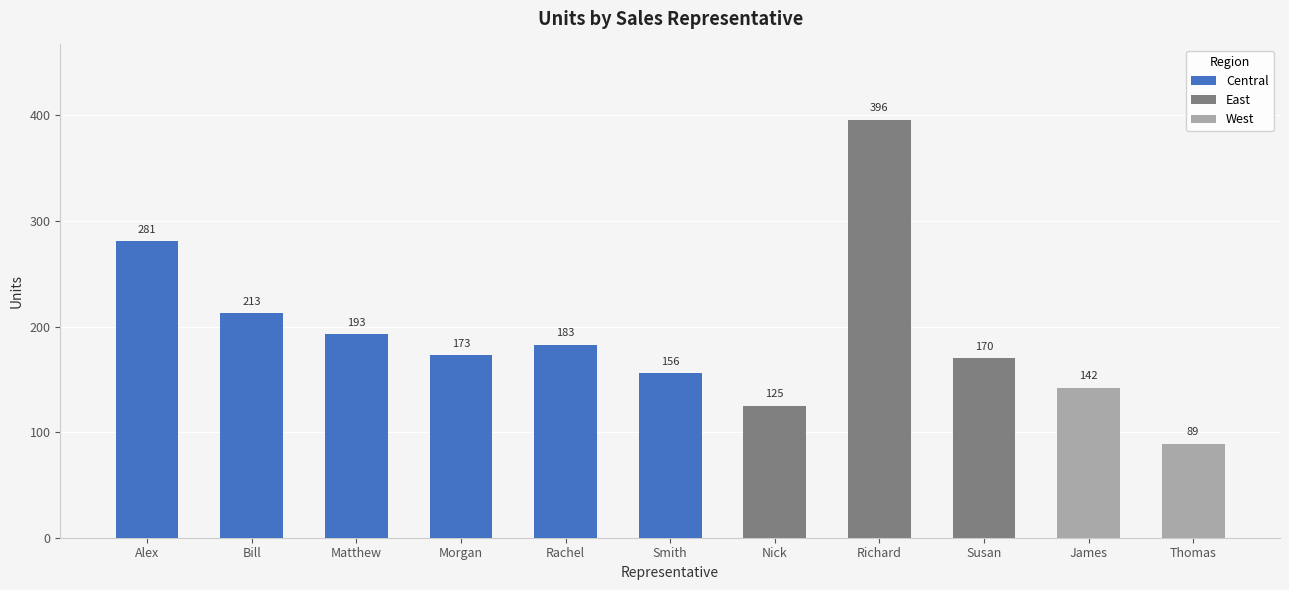

Is it true that the value at James is 52?

False